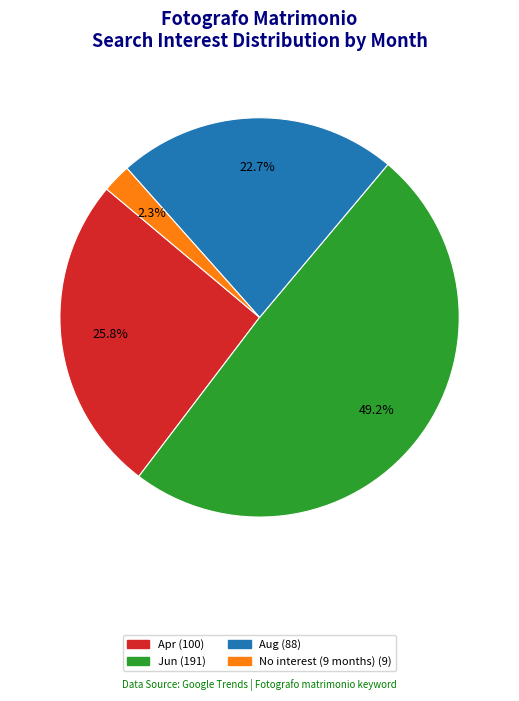

Does any single category account for the majority?

No